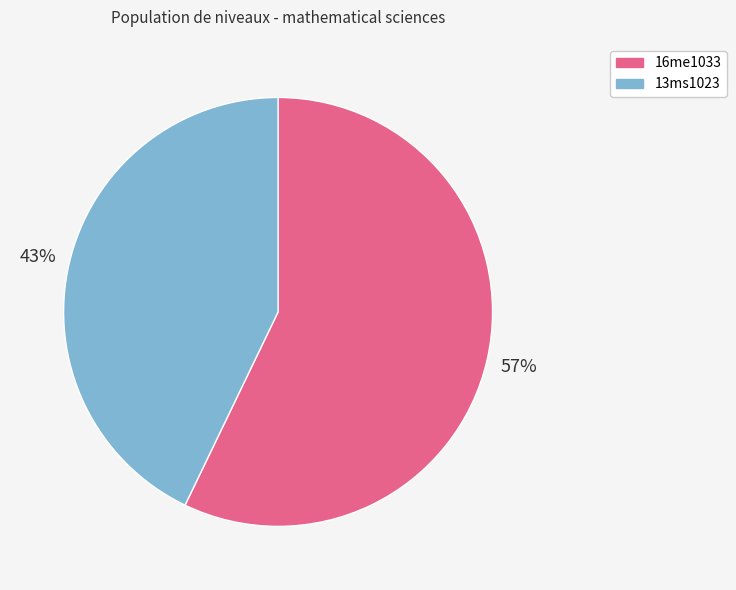

Which slice represents more than half of the pie?

16me1033